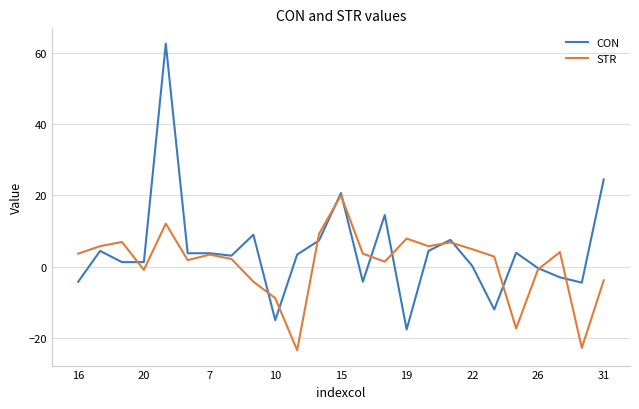

Which series has the largest range (max minus min)?

CON